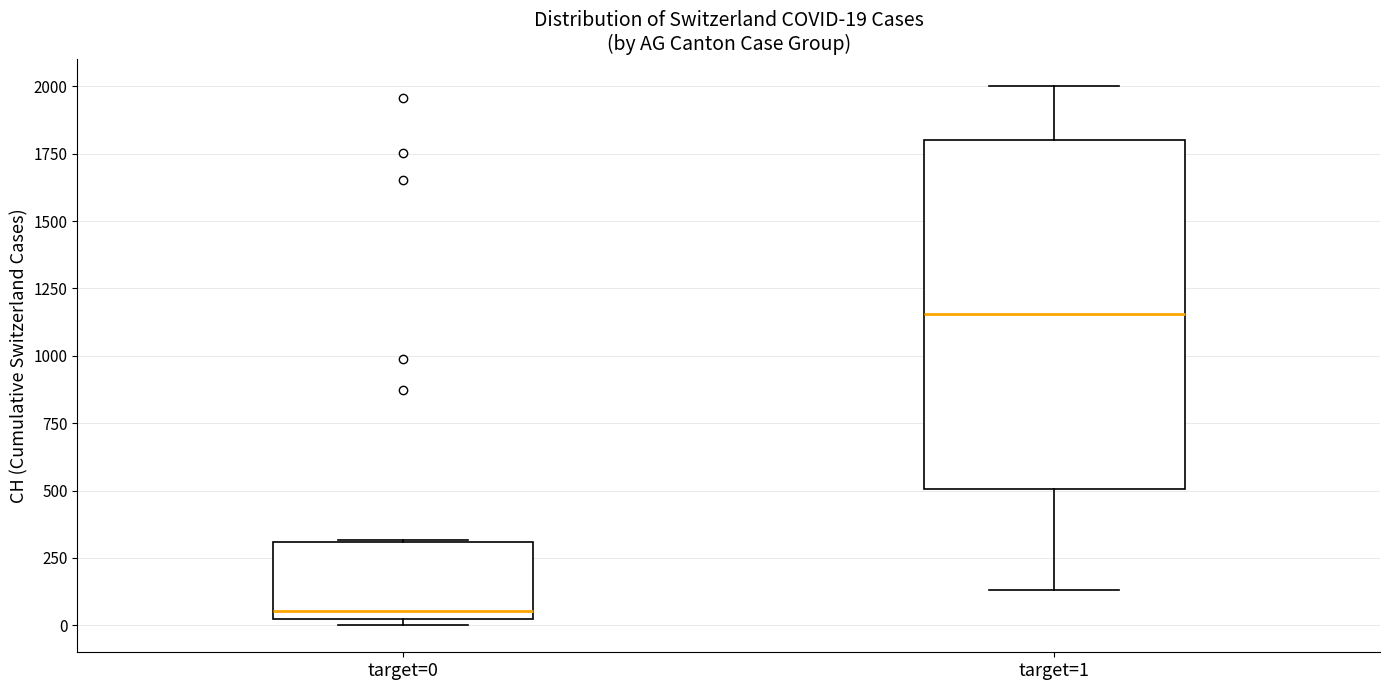

Comparing the boxes themselves (not the whiskers), which one is the tallest?

target=1